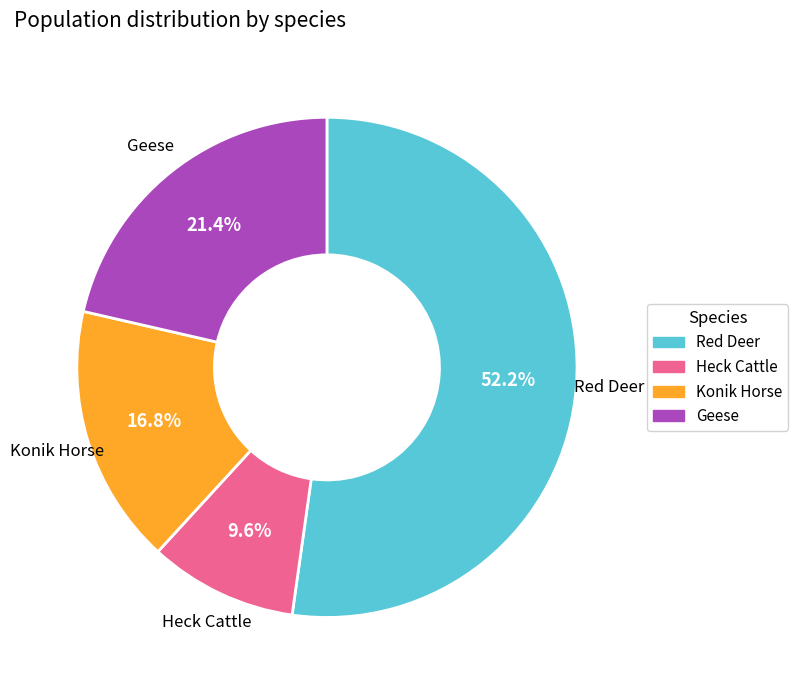

Does Red Deer represent more than half of the total?

Yes